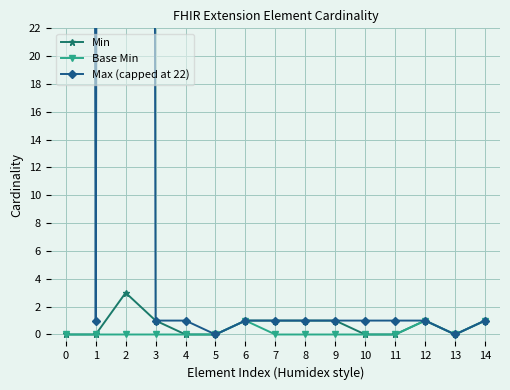

What is the maximum value for Min?

3